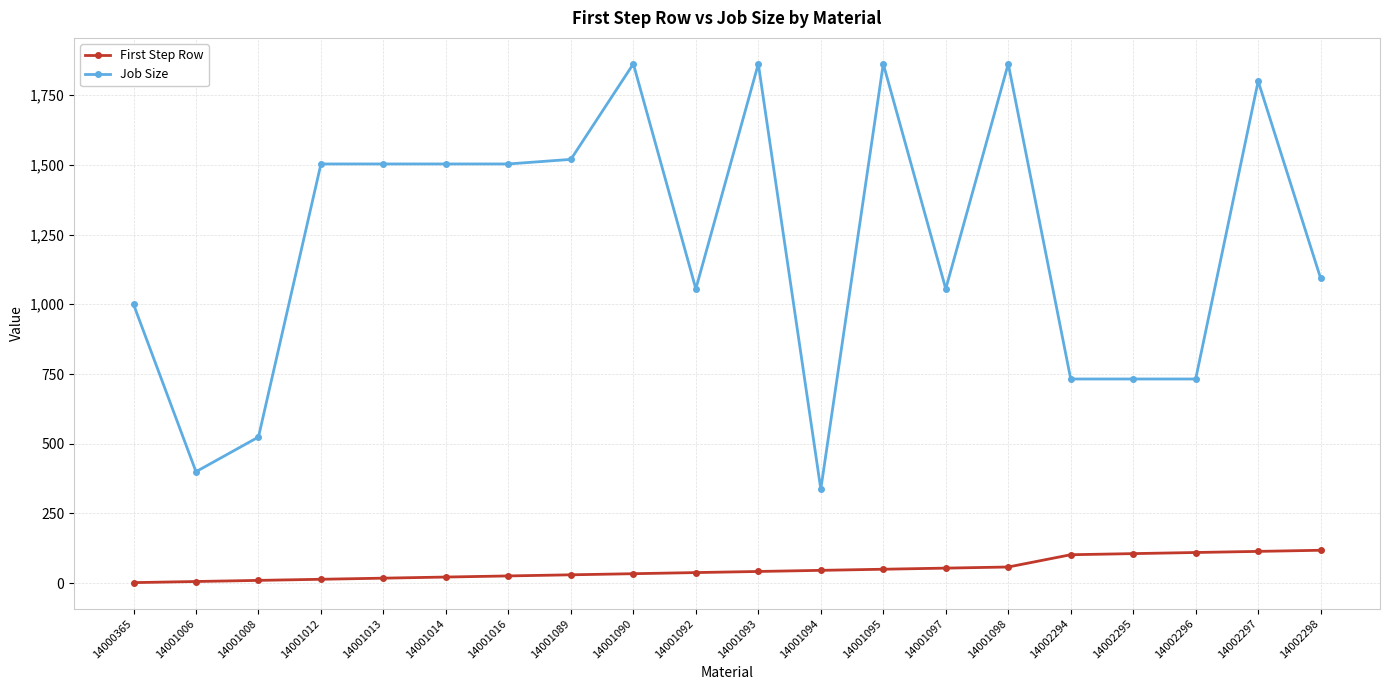

What is the value of the Job Size point at the 16th from the left?

732.1